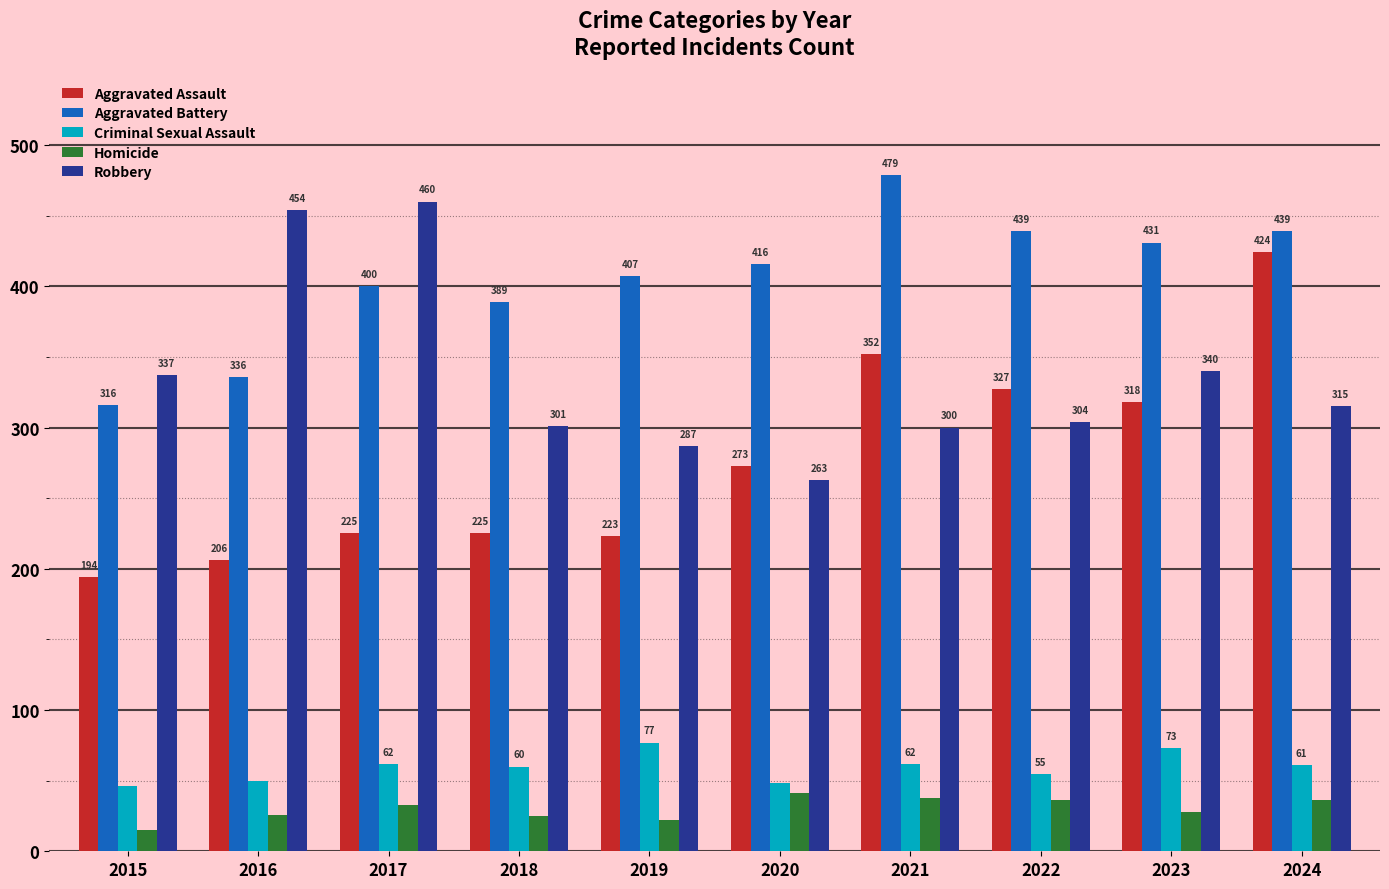

Count the number of categories in the chart.

10